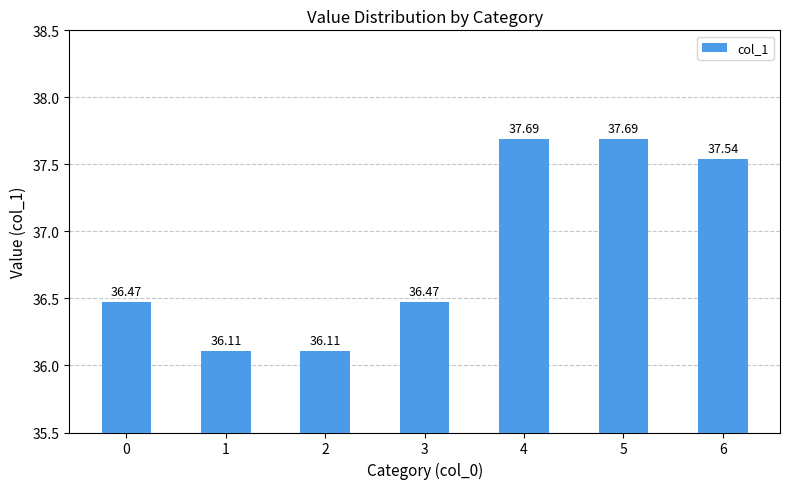

What is the value of the 2nd bar from the left?

36.1